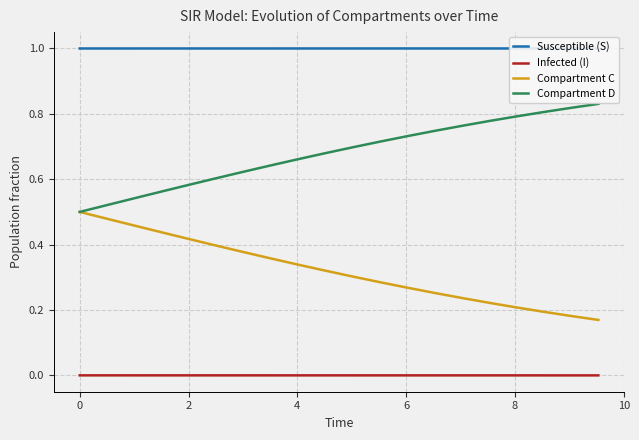

True or false: Compartment D and Infected (I) cross at least once.

False